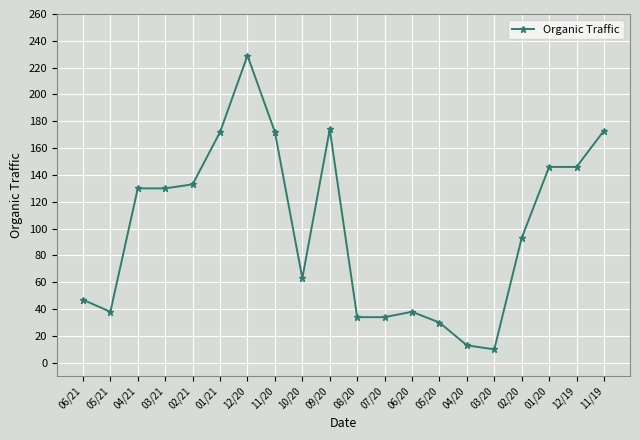

What is the average value?

100